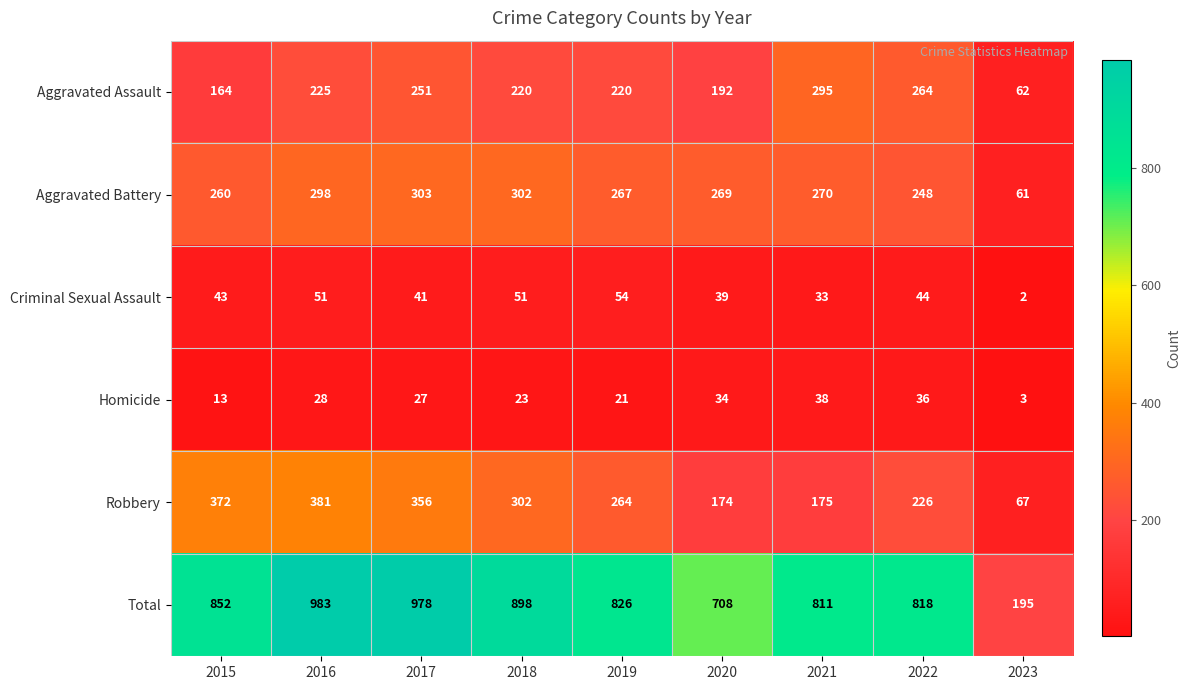

What is the minimum value for Total?

195